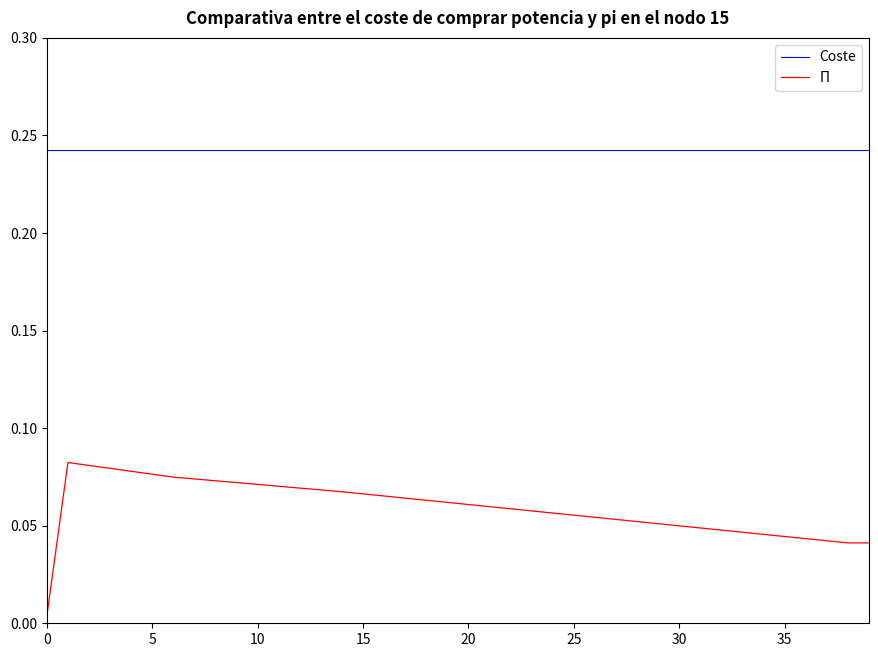

True or false: Coste and Π intersect in this chart.

False